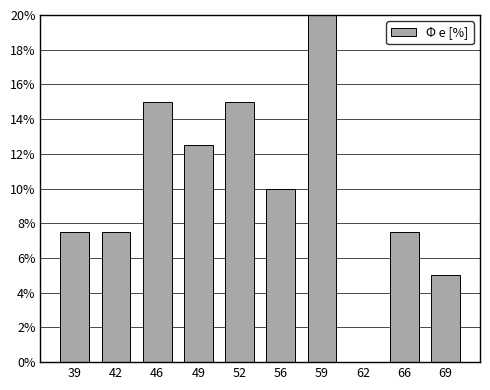

Reading left to right, list all the values displayed in this chart.

39=7.5	42=7.5	46=15.0	49=12.5	52=15.0	56=10.0	59=20.0	62=0.0	66=7.5	69=5.0